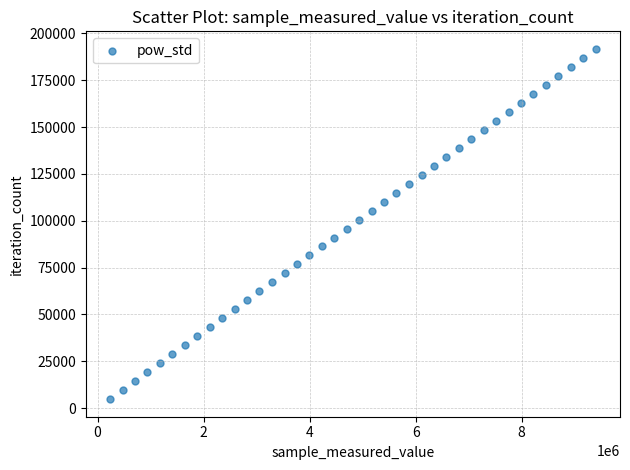

What is the range of Y values (max minus min)?

186927